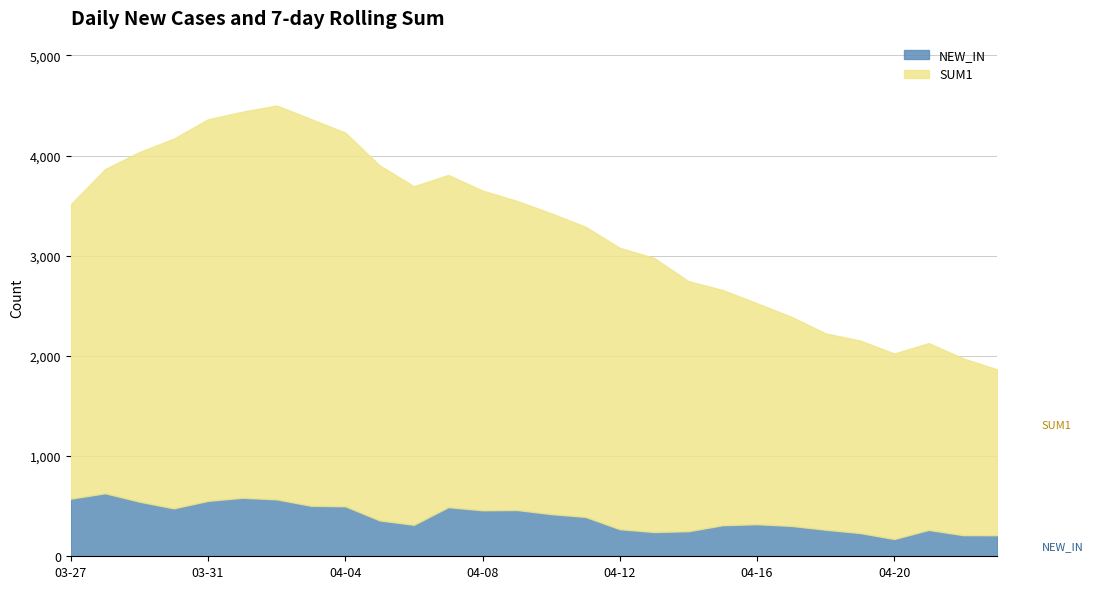

Which has a higher value, 2020-03-30 or 2020-04-22?

2020-03-30